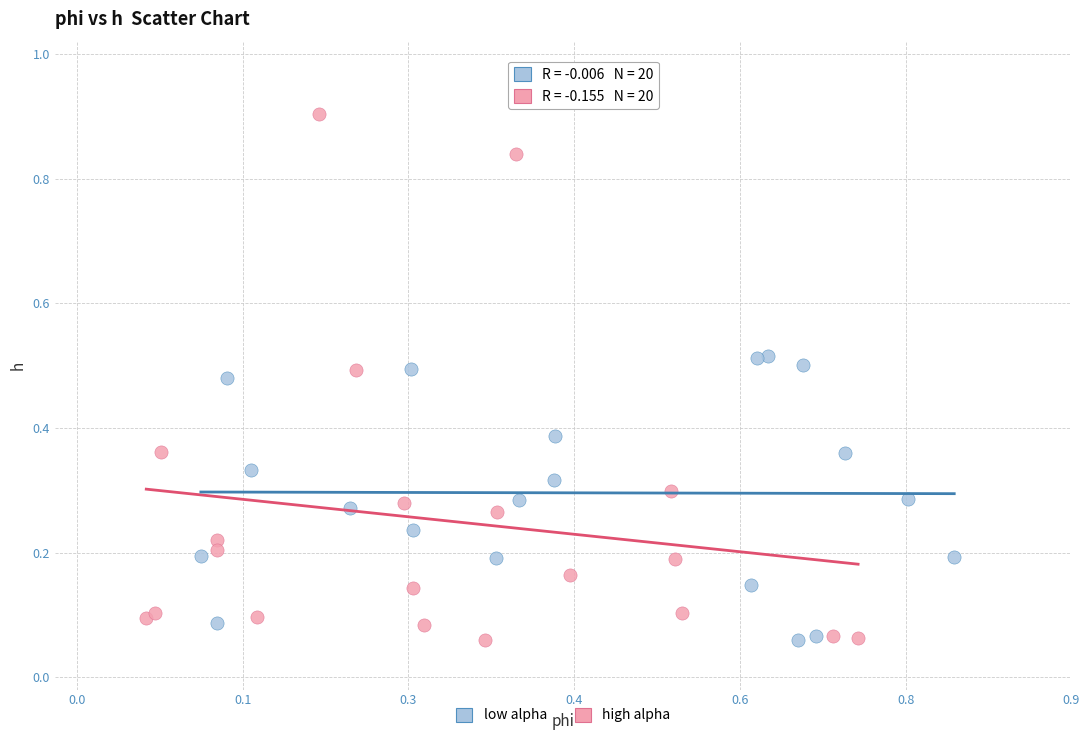

Which series reaches the maximum Y coordinate?

high alpha